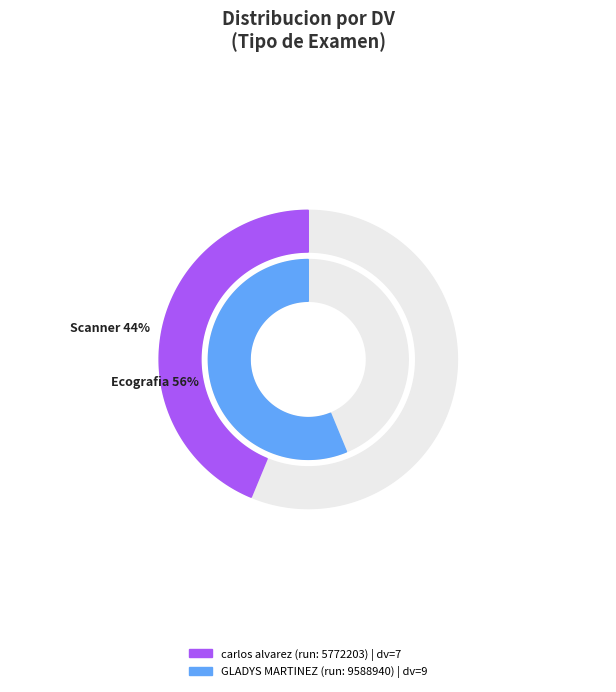

What is the largest slice in the pie chart?

GLADYS MARTINEZ (run: 9588940)